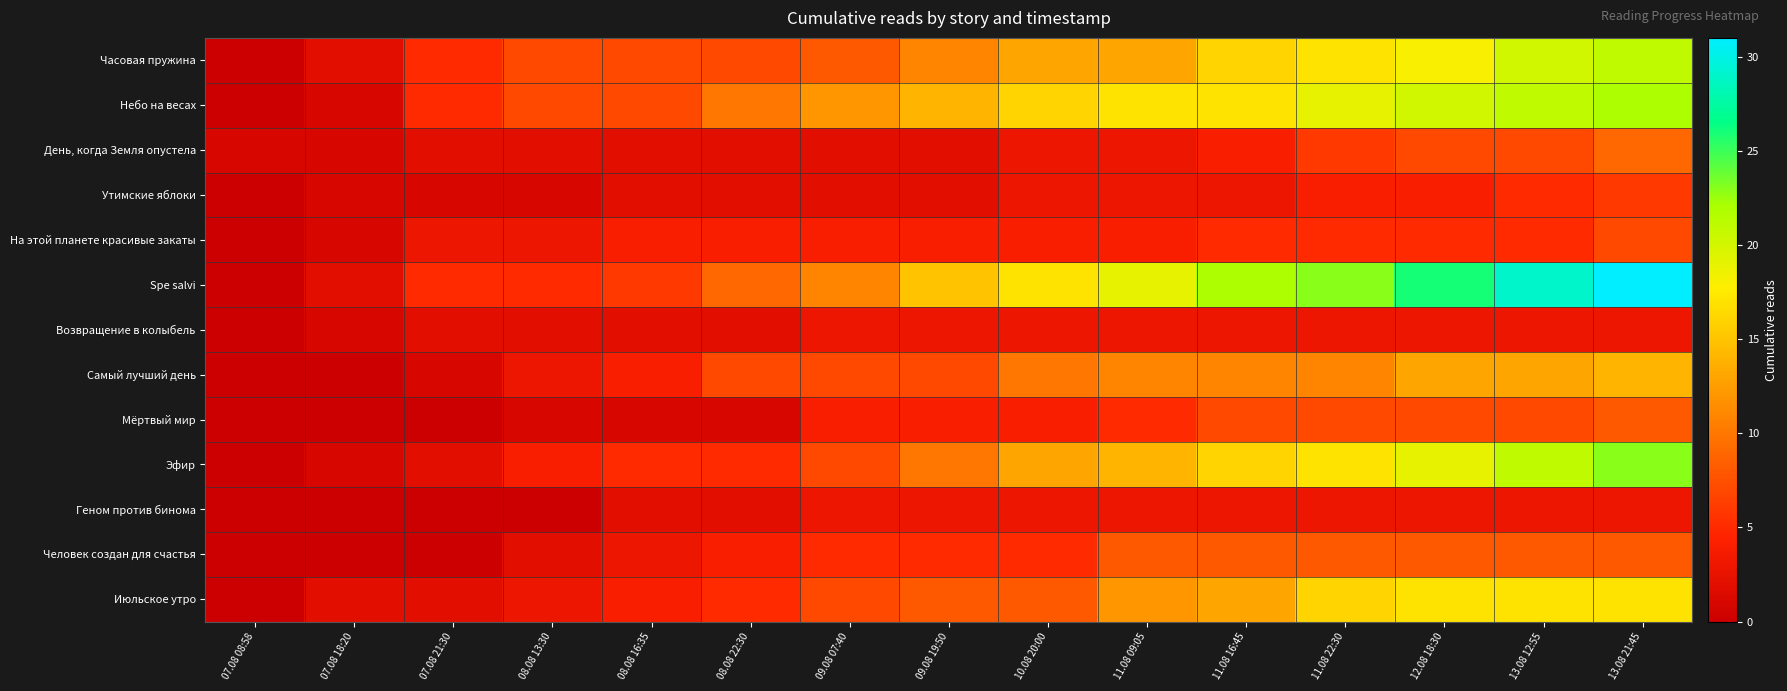

Which series changed the most between 07.08 18:20 and 08.08 13:30?

Небо на весах